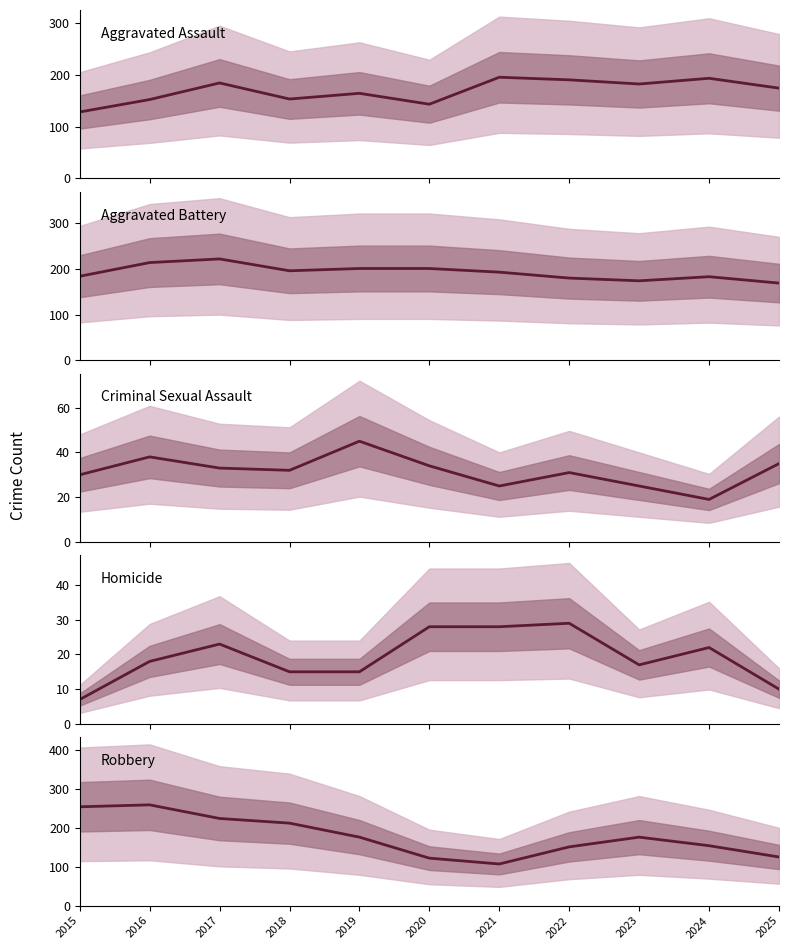

Read the Aggravated Battery value at 2020, to the nearest 10.

200